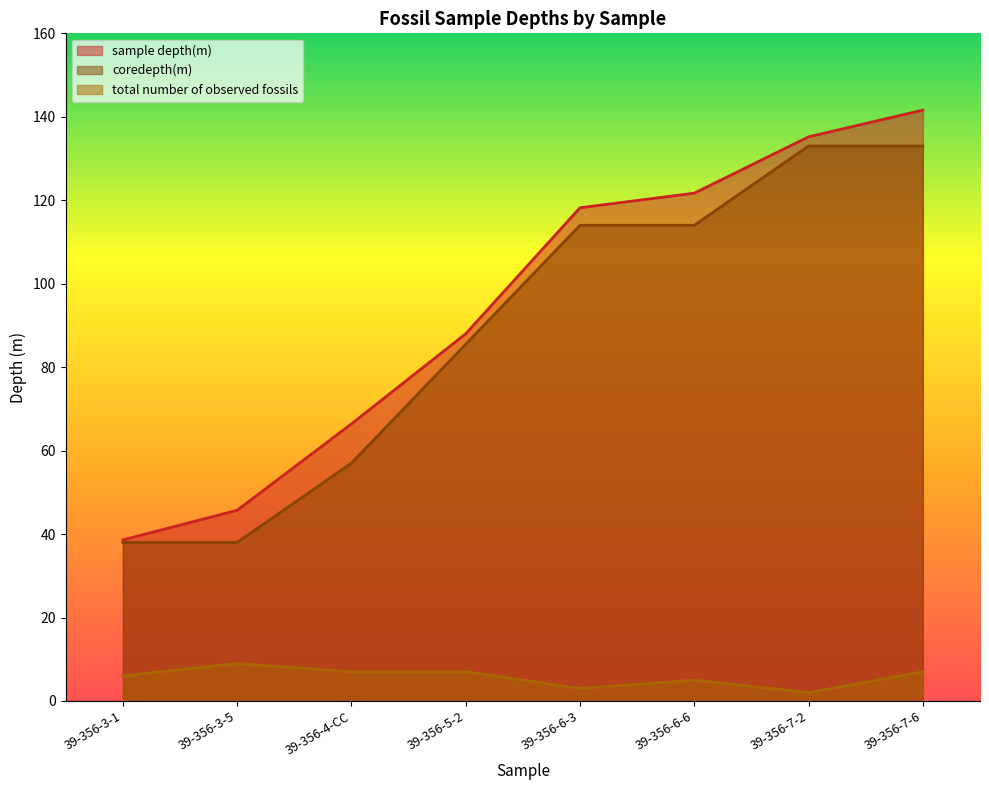

How many values in the coredepth(m) series exceed 114?

2